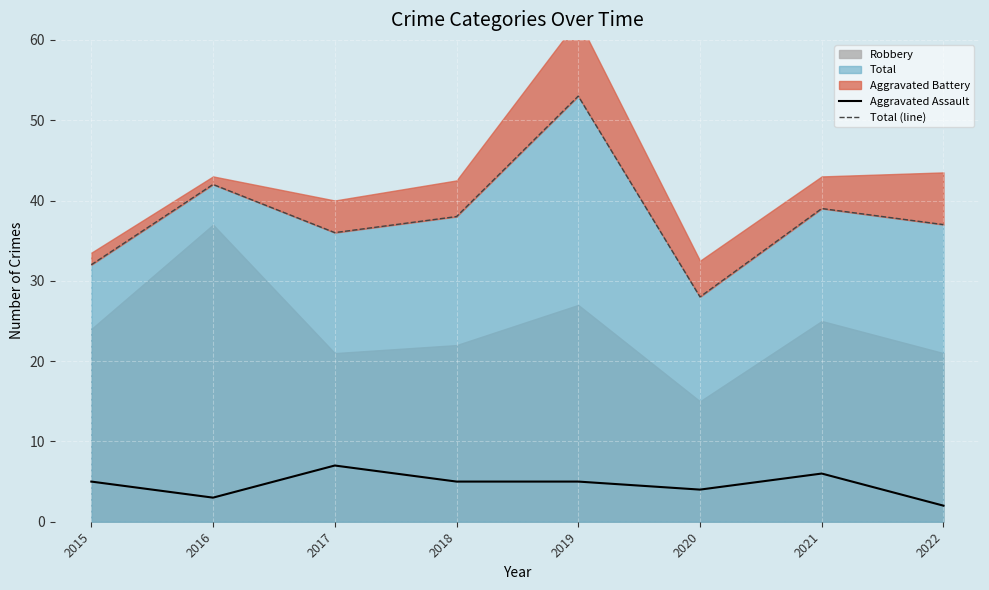

What is the value of the Aggravated Assault point at the 2nd from the left?

3